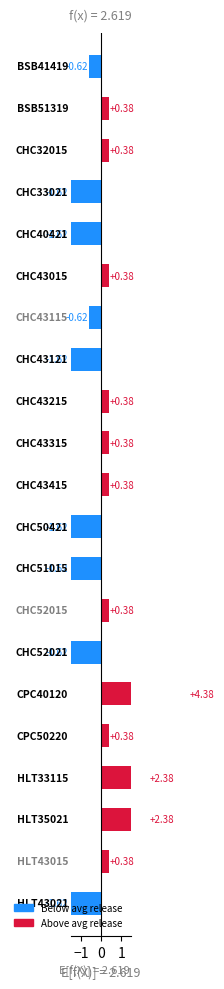

Reading left to right, transcribe all the data shown in this chart.

-0.6	0.4	0.4	-1.6	-1.6	0.4	-0.6	-1.6	0.4	0.4	0.4	-1.6	-1.6	0.4	-1.6	4.4	0.4	2.4	2.4	0.4	-1.6